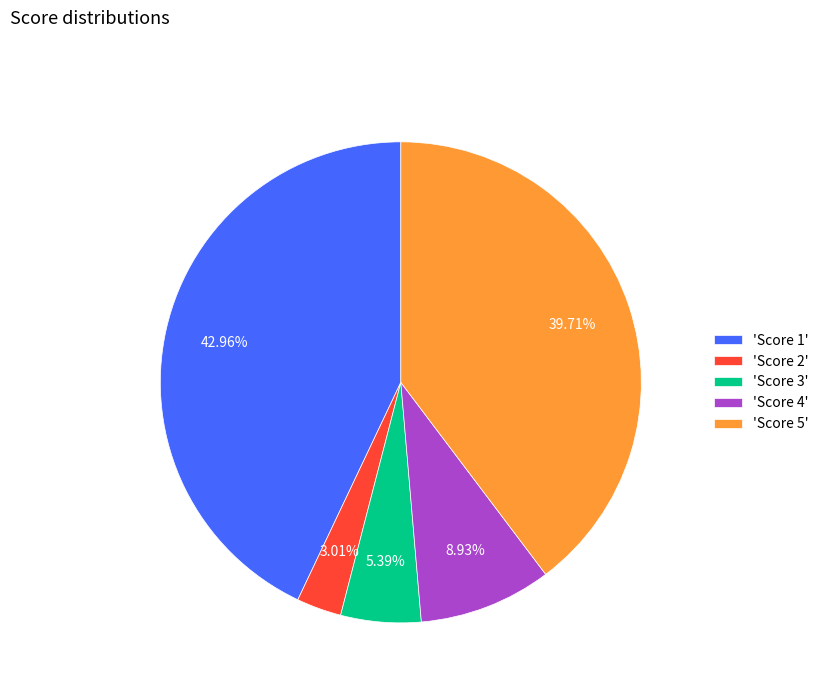

How many slices are in this pie chart?

5